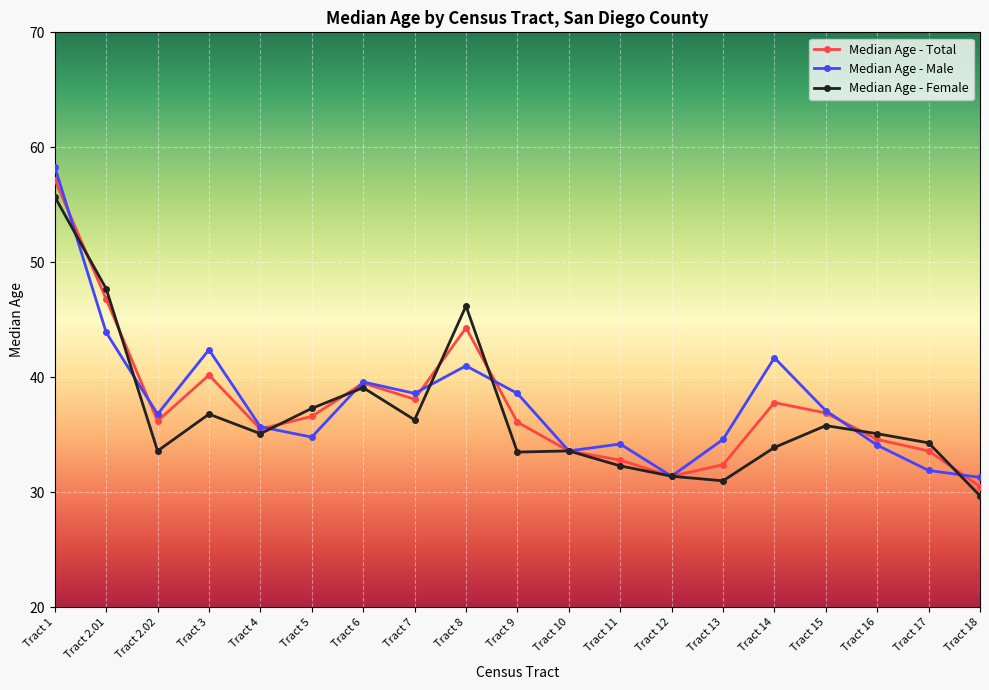

Where is the first local minimum for Median Age - Male?

Tract 2.02